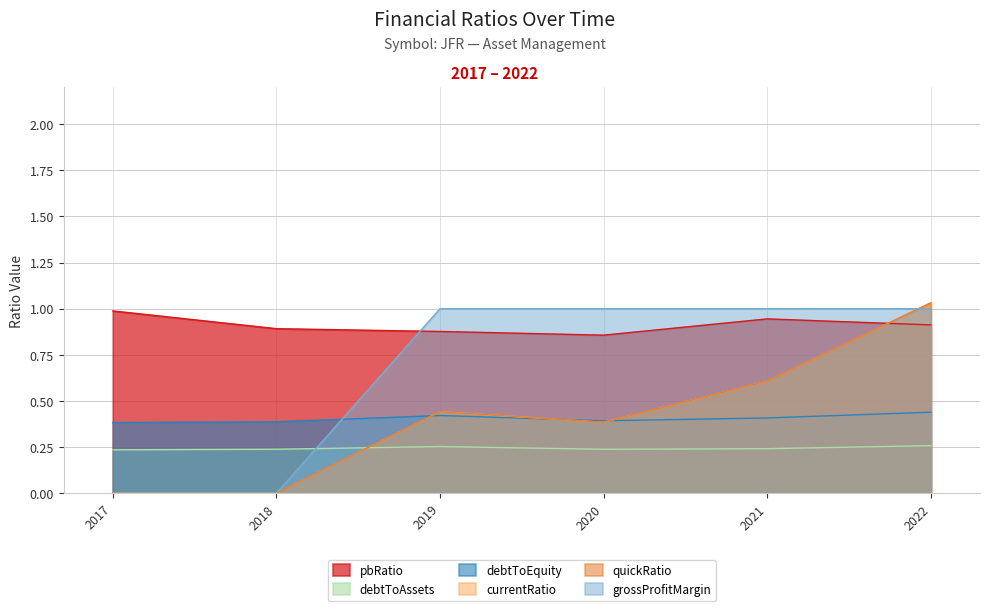

What is the value of the grossProfitMargin point at the 5th from the left?

1.0